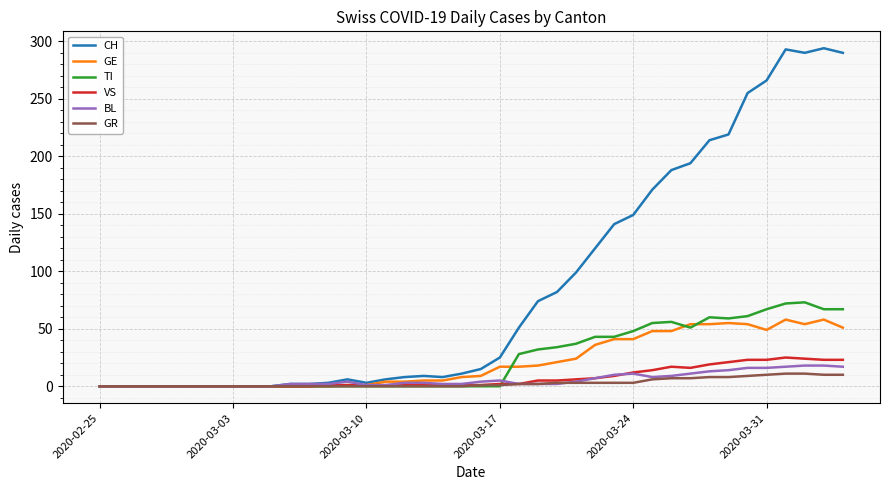

What is the highest value of the GE series?

58